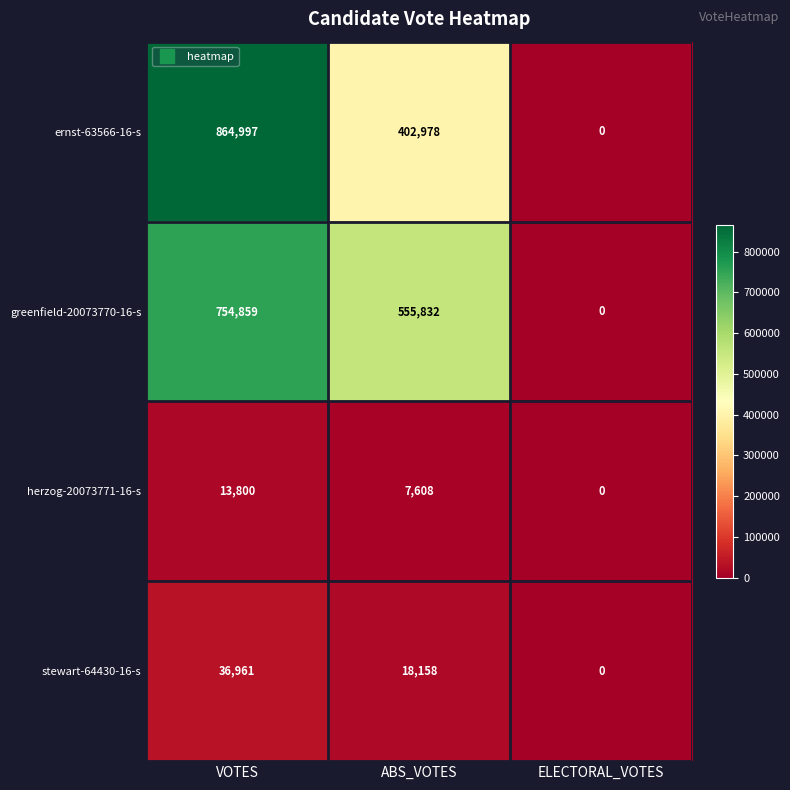

Which series changed the most between ABS_VOTES and ELECTORAL_VOTES?

greenfield-20073770-16-s